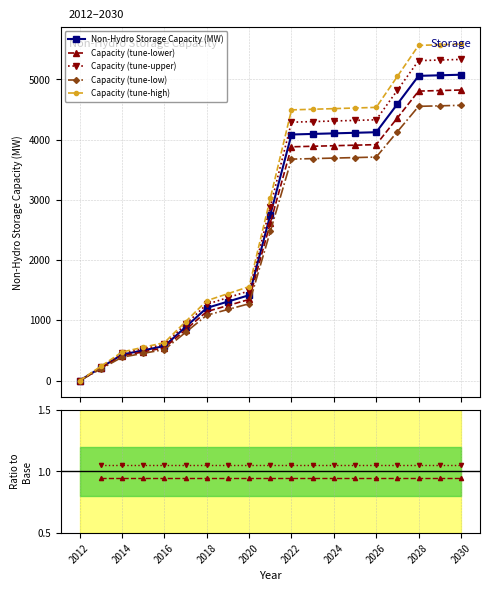

True or false: Capacity (tune-high) and Capacity (tune-low) cross at least once.

False